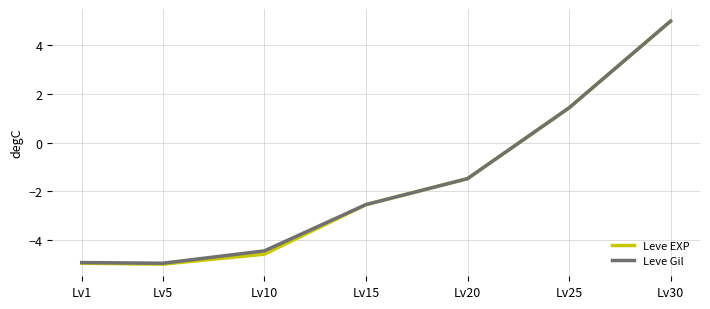

At which category is the sum across all series the highest?

Lv30